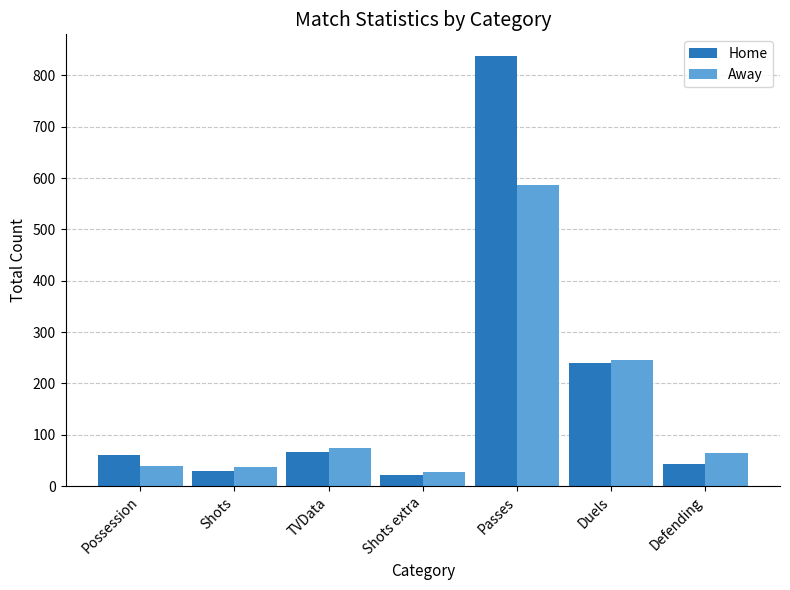

The Home series shows 240 at Duels. True or false?

True